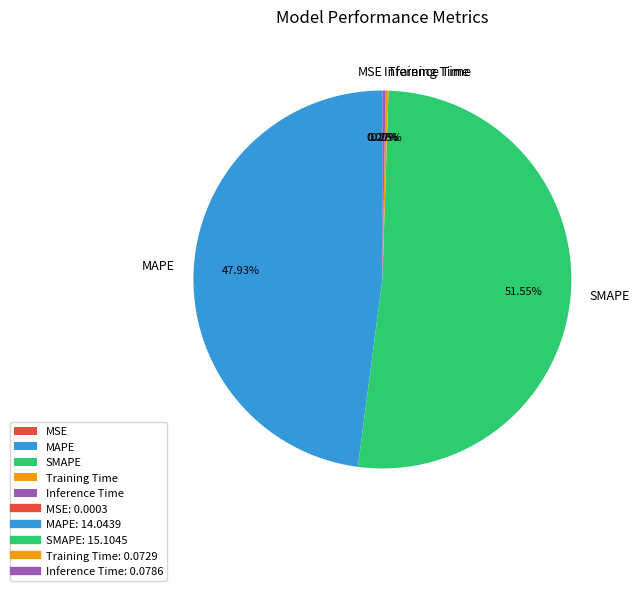

What percentage is the SMAPE slice, to the nearest percent?

52%